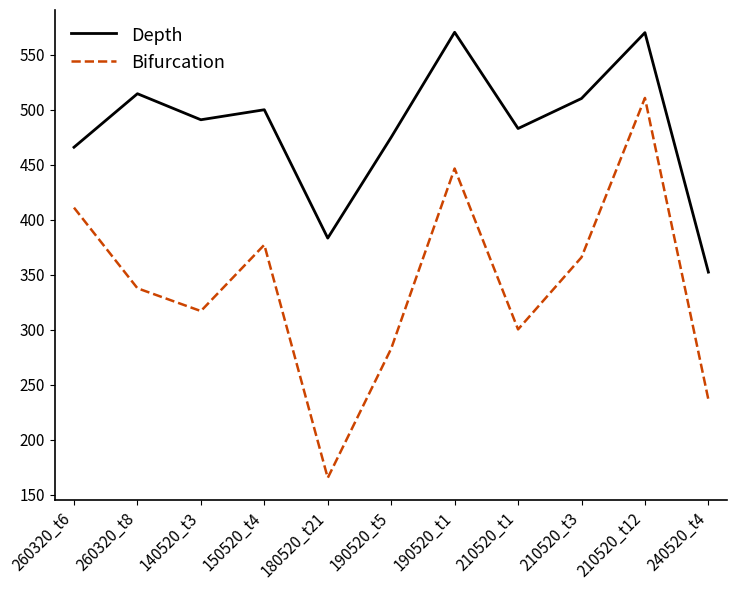

Which series has the largest total across all categories?

Depth